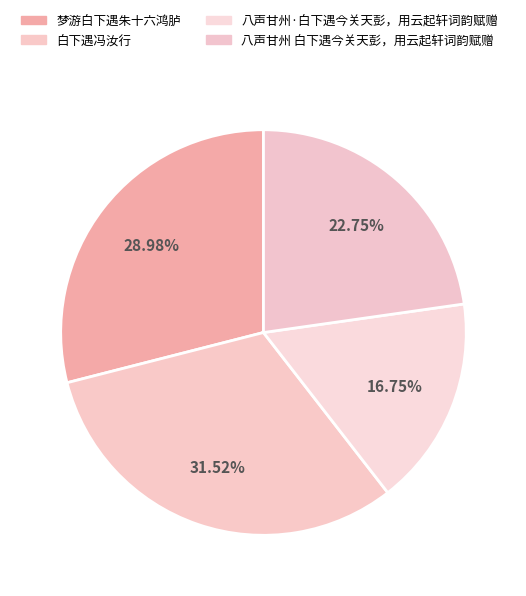

Is it true that 八声甘州·白下遇今关天彭，用云起轩词韵赋赠 is 17% of the pie?

True